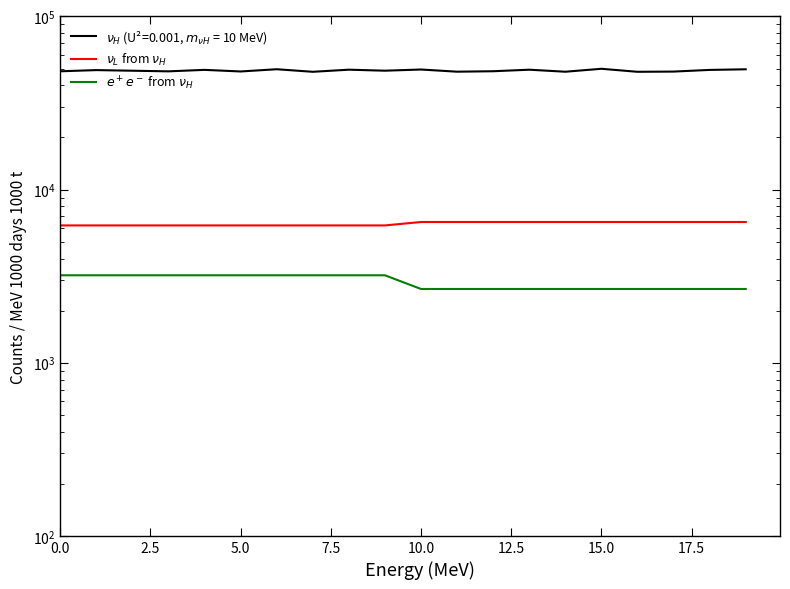

Which has a higher value, 14 or 15.0?

15.0